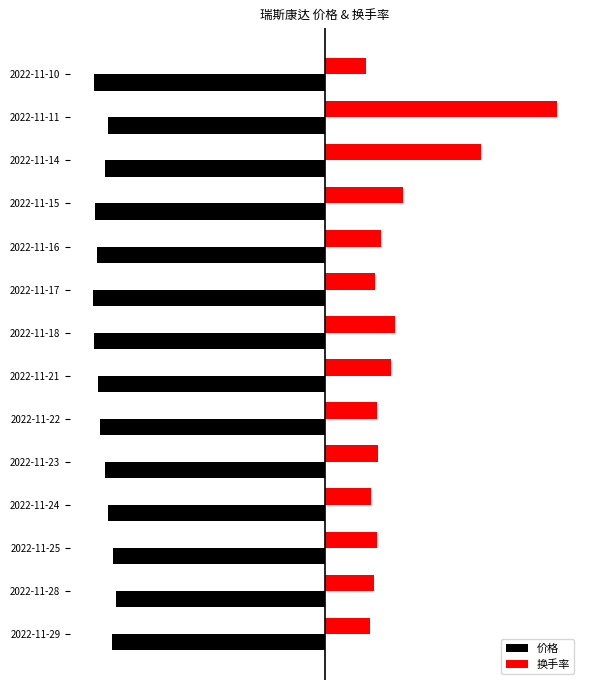

Where is 换手率 nearest to the value 3?

2022-11-15